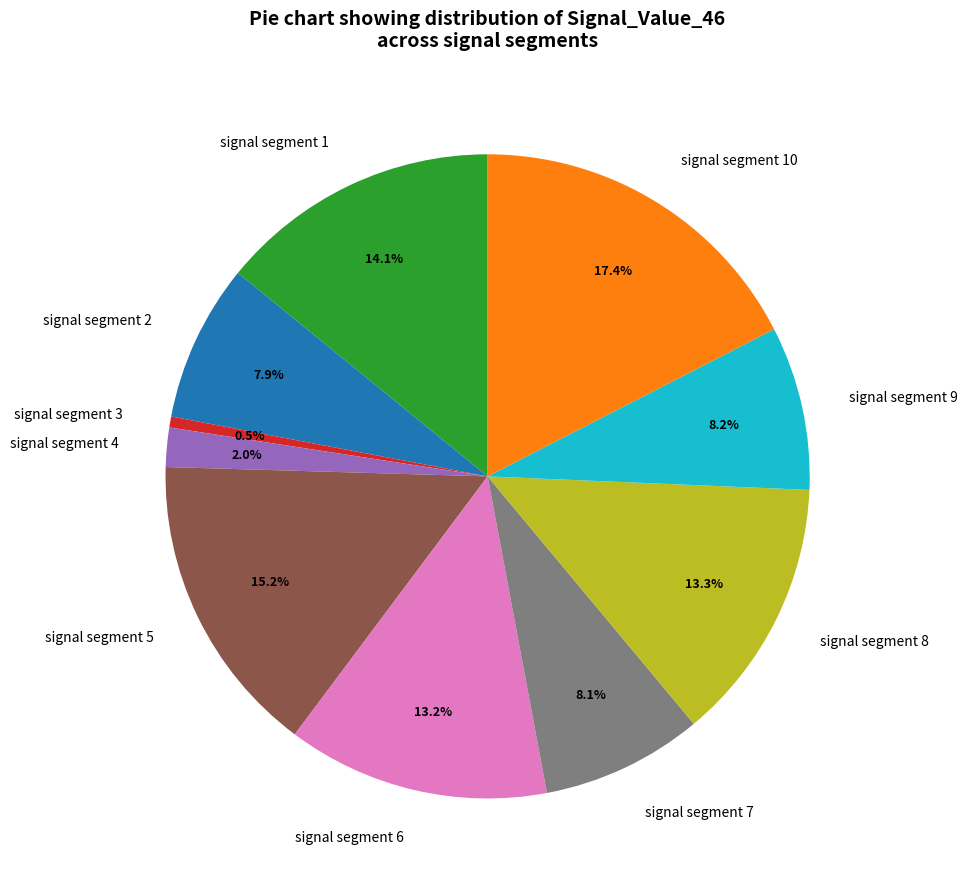

Does any single category account for the majority?

No